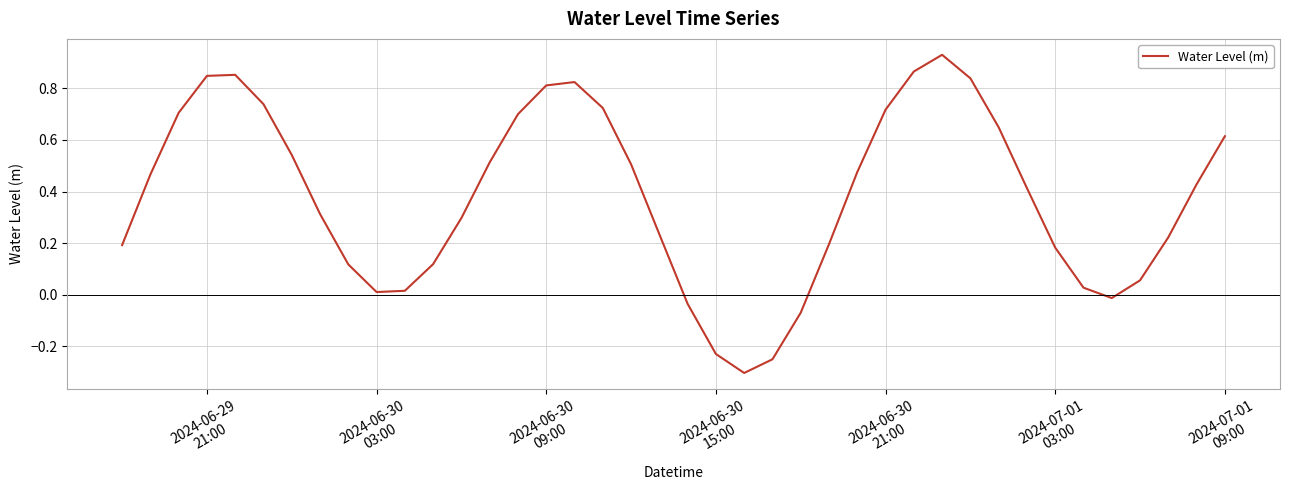

What is the minimum value shown in the chart?

-0.3